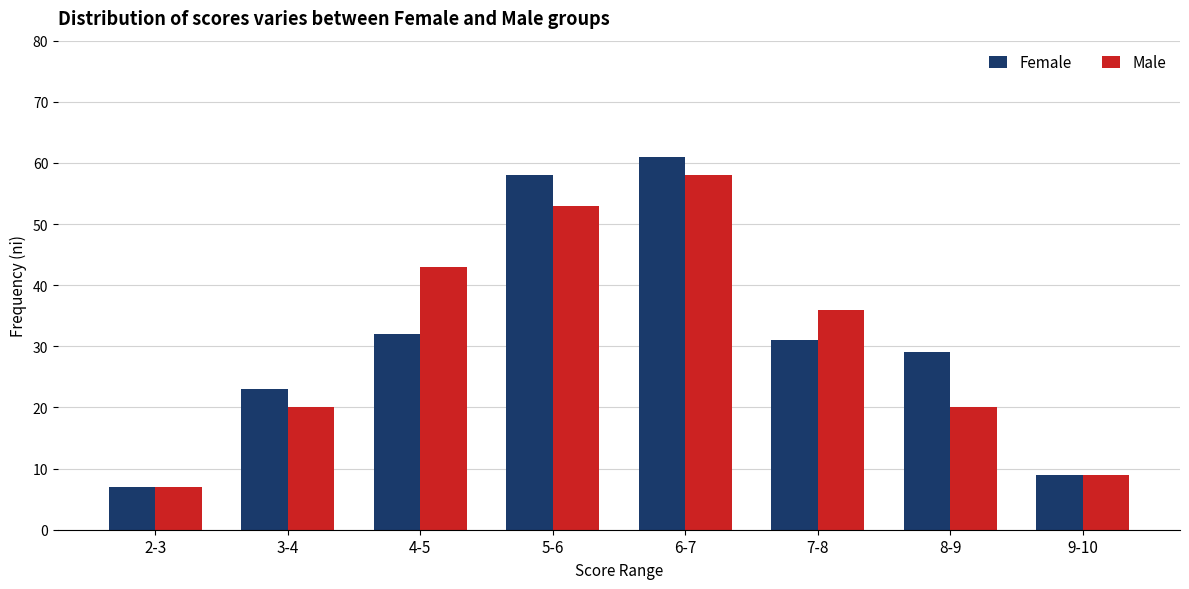

What position from the left is 6-7?

5